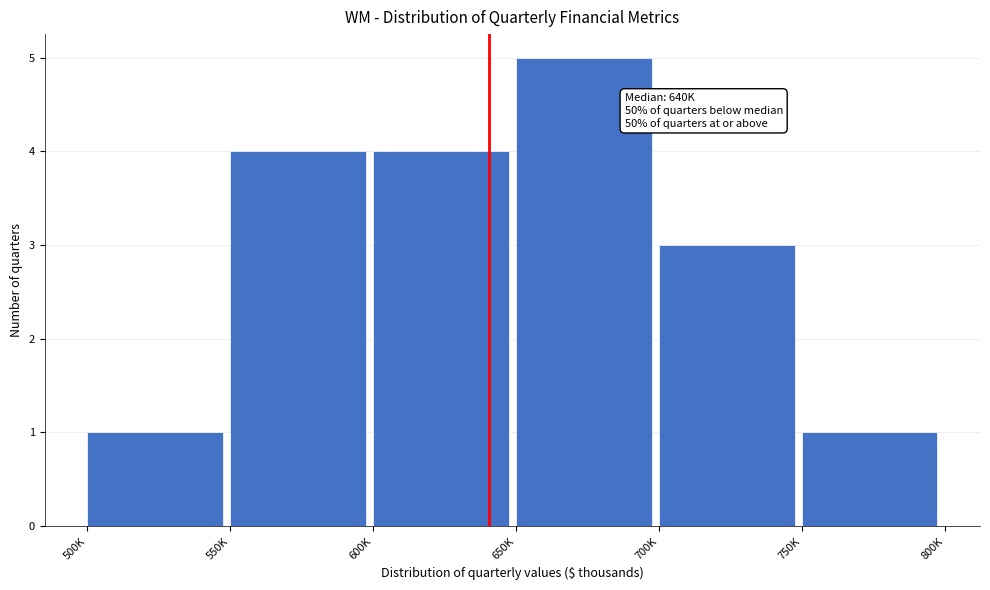

Reading right to left, transcribe all the data shown in this chart.

750K=1	700K=3	650K=5	600K=4	550K=4	500K=1